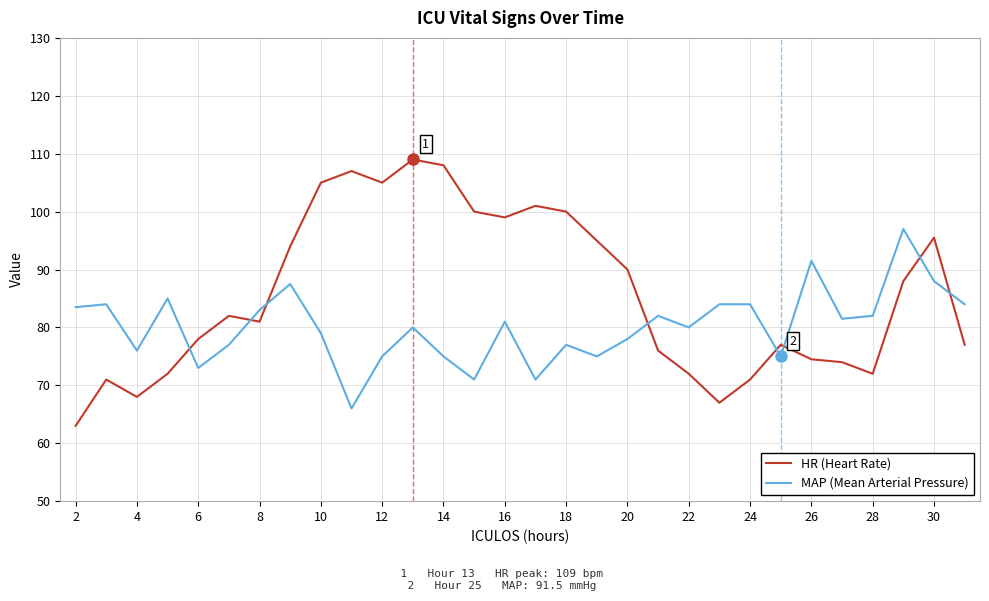

What is the maximum value for HR (Heart Rate)?

109.0